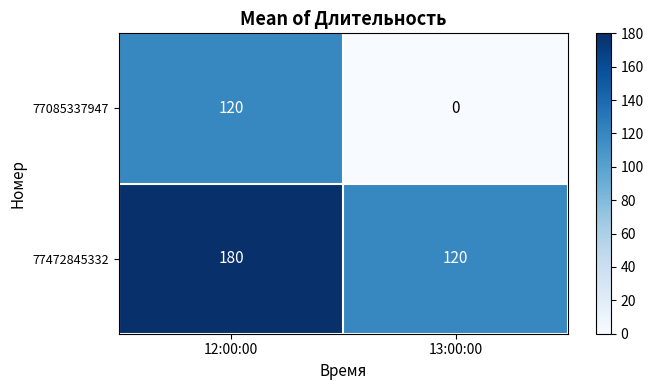

What is the sum of all 77472845332 values?

300